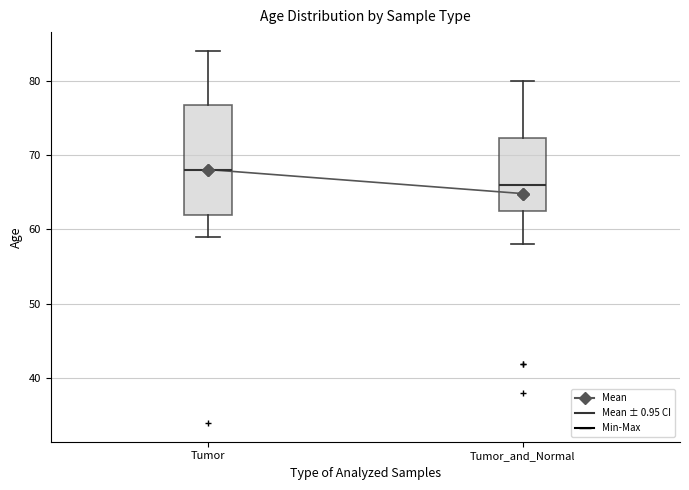

Comparing the boxes themselves (not the whiskers), which one is the tallest?

Tumor